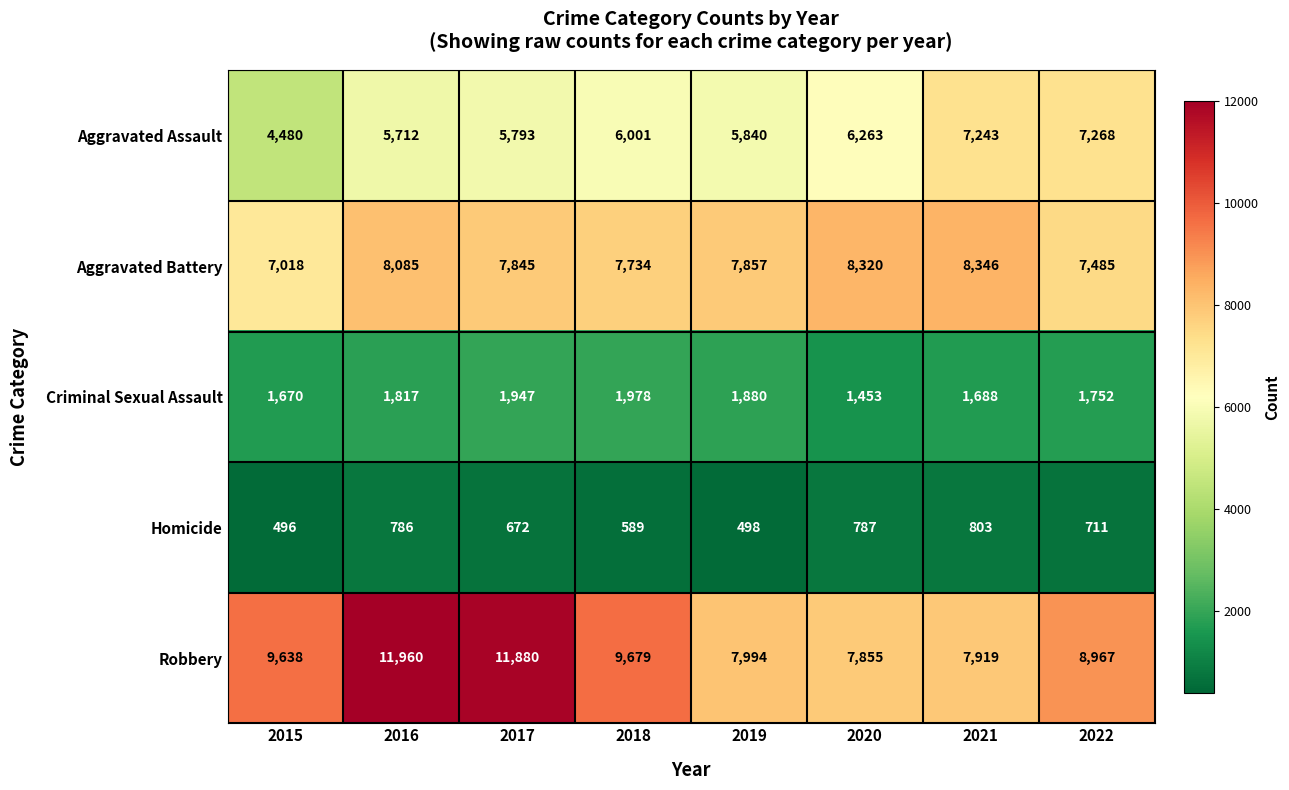

The Homicide series shows 787 at 2020. True or false?

True